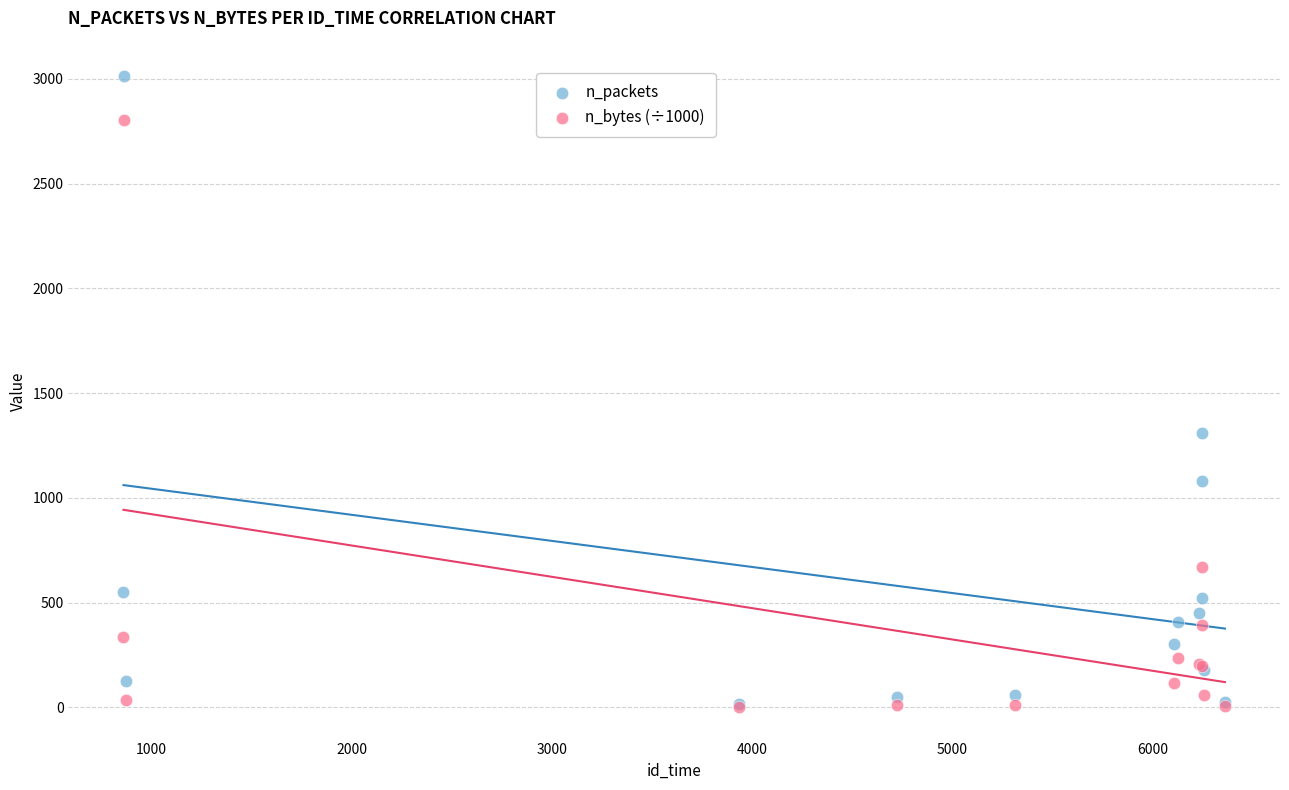

Across all series, what Y value is closest to 1507?

1310.0